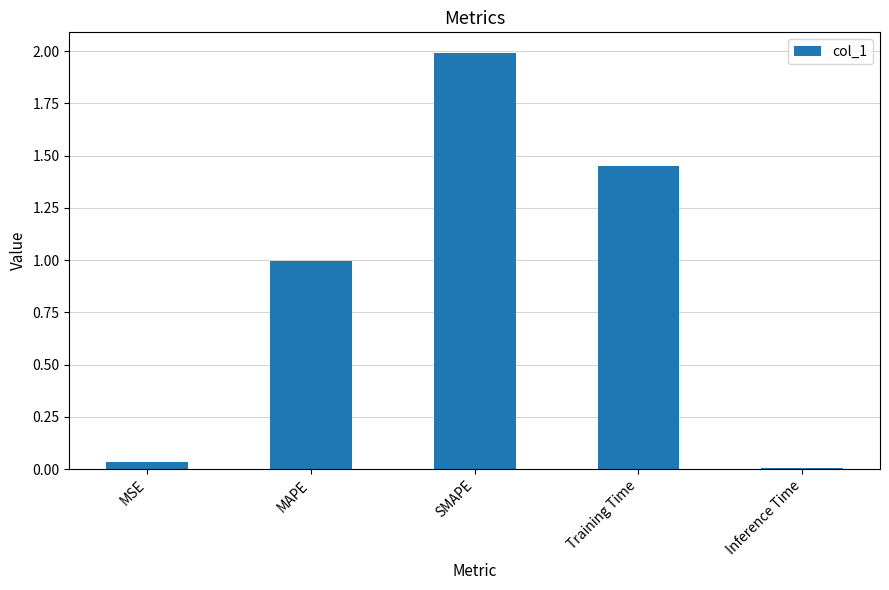

List the labels in order of value, largest first.

SMAPE, Training Time, MAPE, MSE, Inference Time